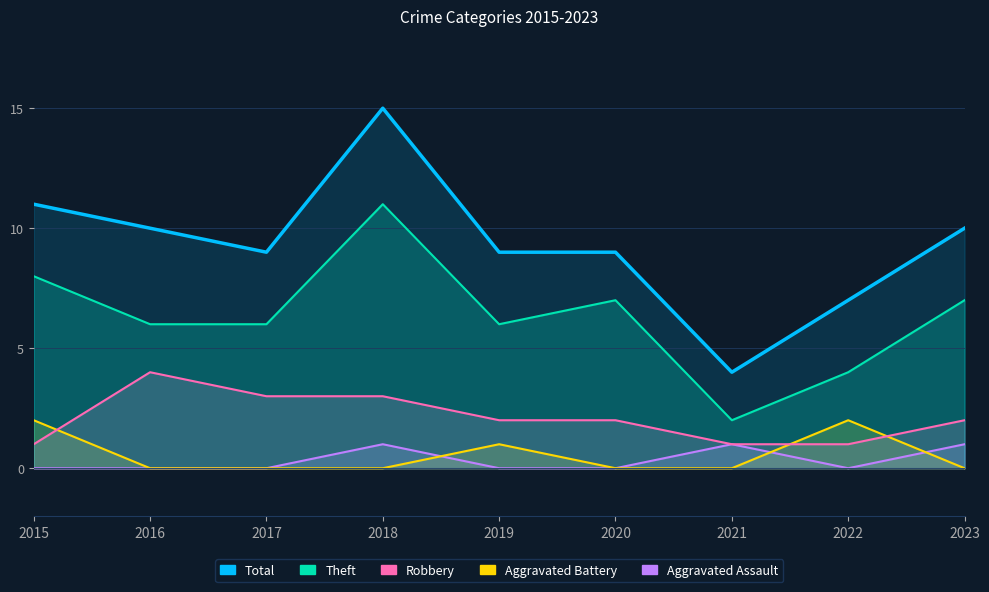

List the series in order of their peak value, highest first.

Total, Theft, Robbery, Aggravated Battery, Aggravated Assault